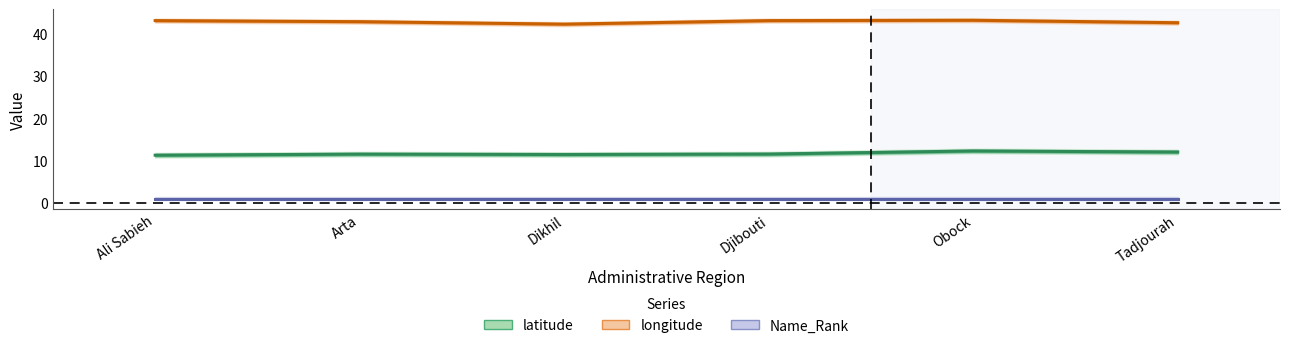

At which label is latitude closest to 11?

Ali Sabieh